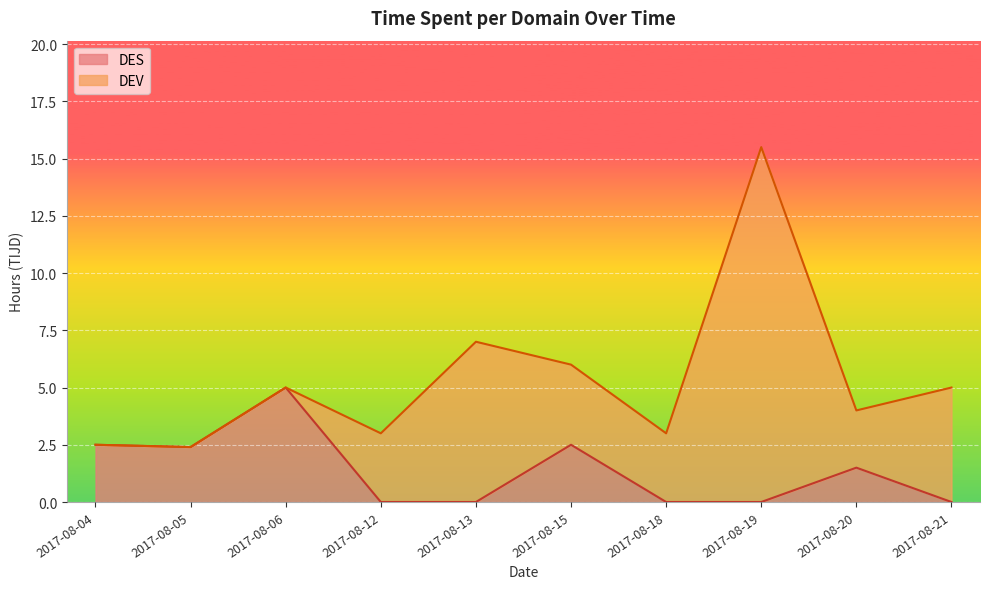

Where does the DES series first go above 1?

2017-08-04